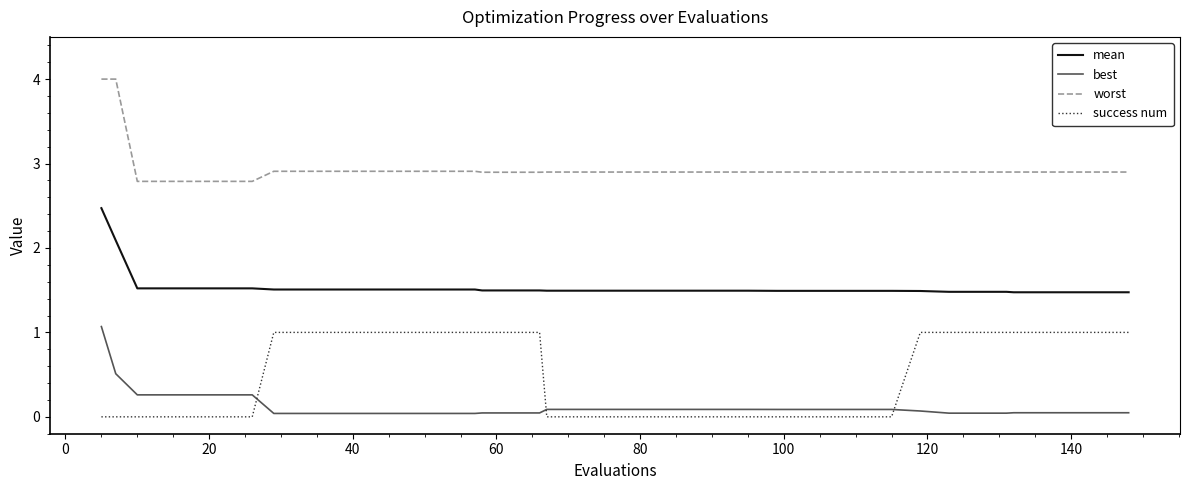

Which series has the largest total across all categories?

worst